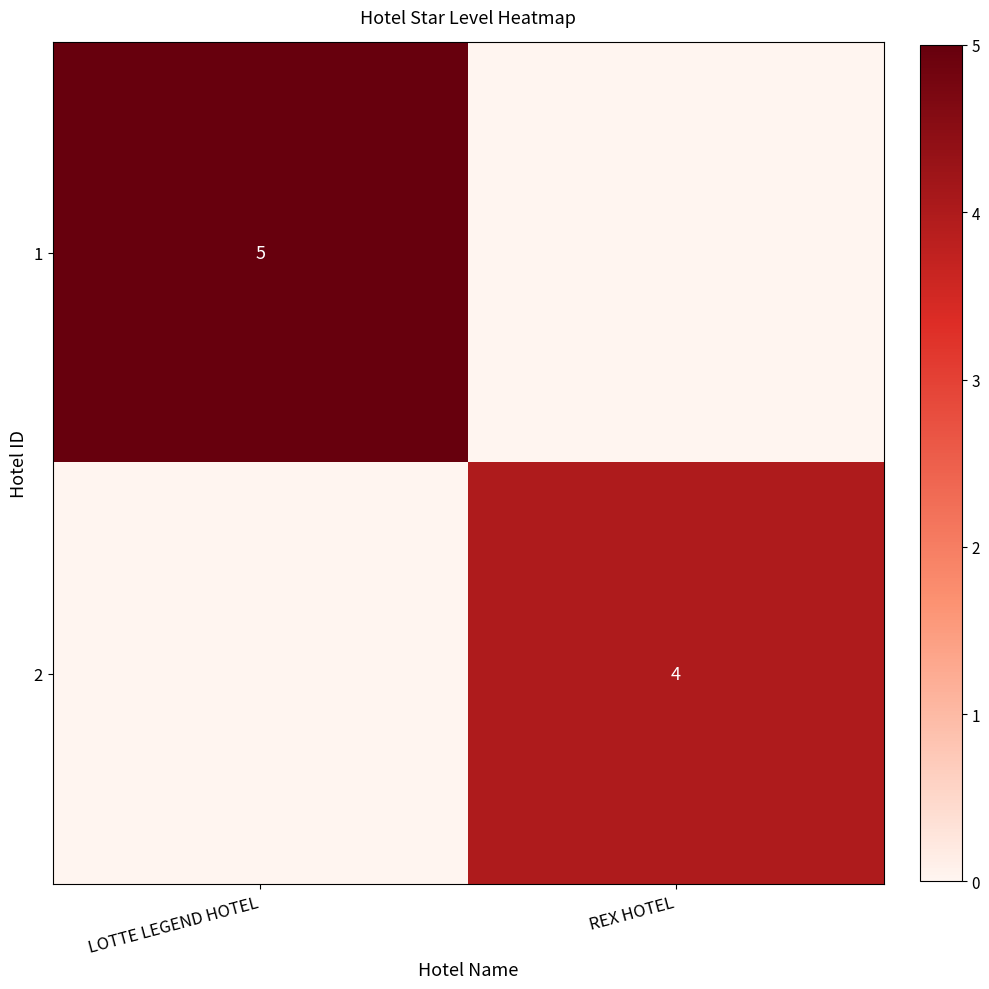

How many categories are shown in the chart?

2